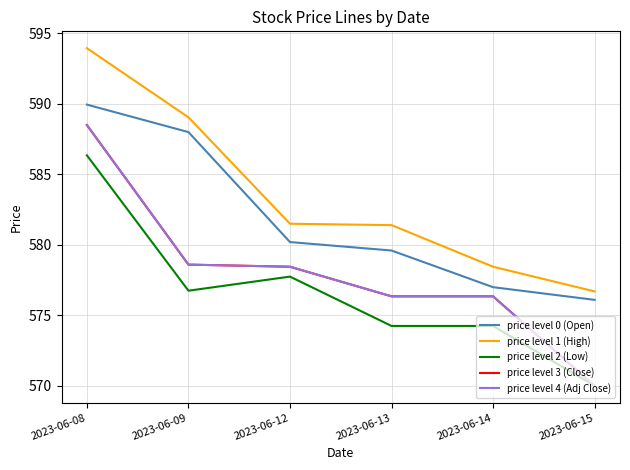

What is the difference between the price level 1 (High) values at 2023-06-13 and 2023-06-14?

3.0